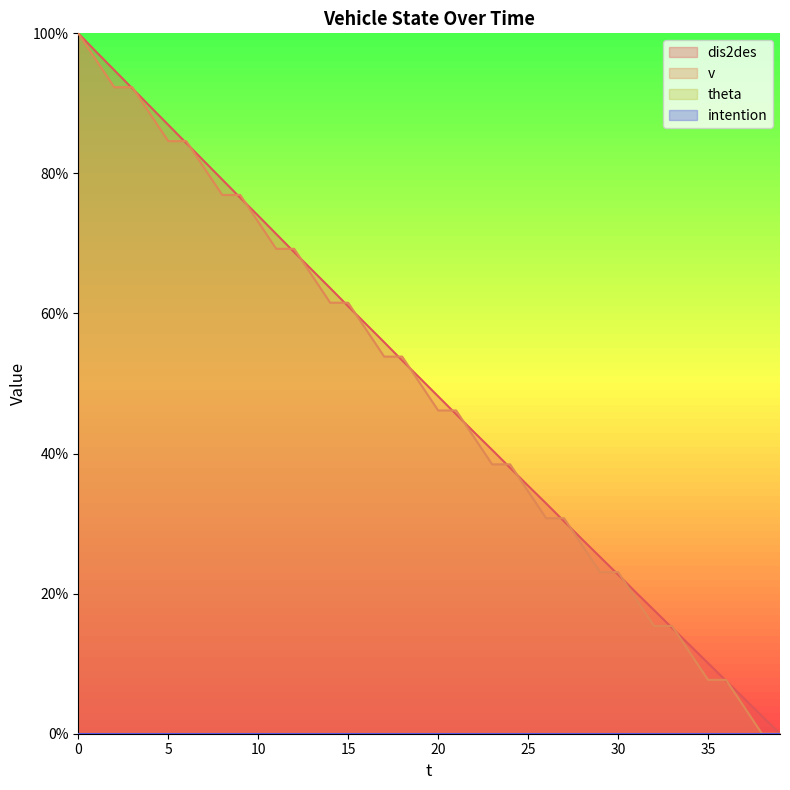

What is the sum of all dis2des values?

1986.1